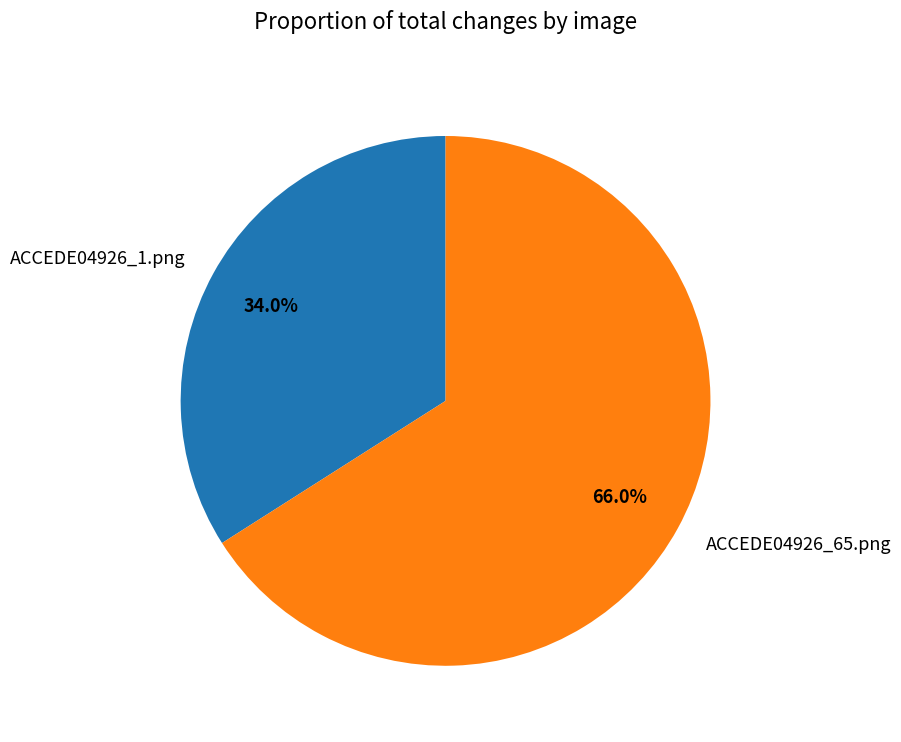

Rank the categories by value from highest to lowest.

ACCEDE04926_65.png, ACCEDE04926_1.png